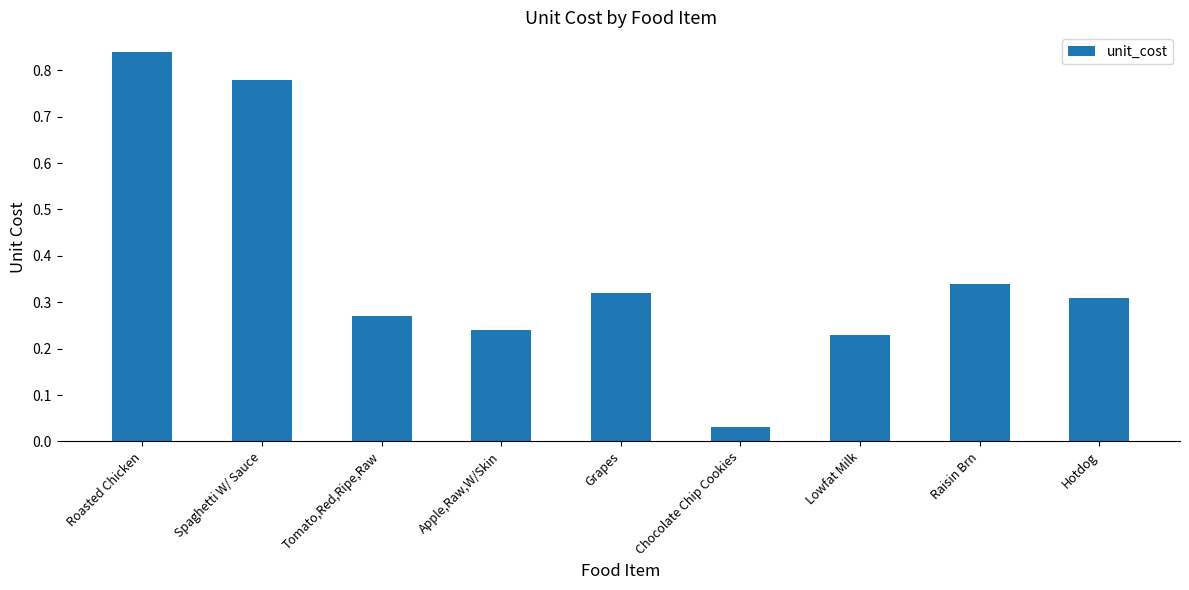

At which label is the value closest to 0?

Chocolate Chip Cookies